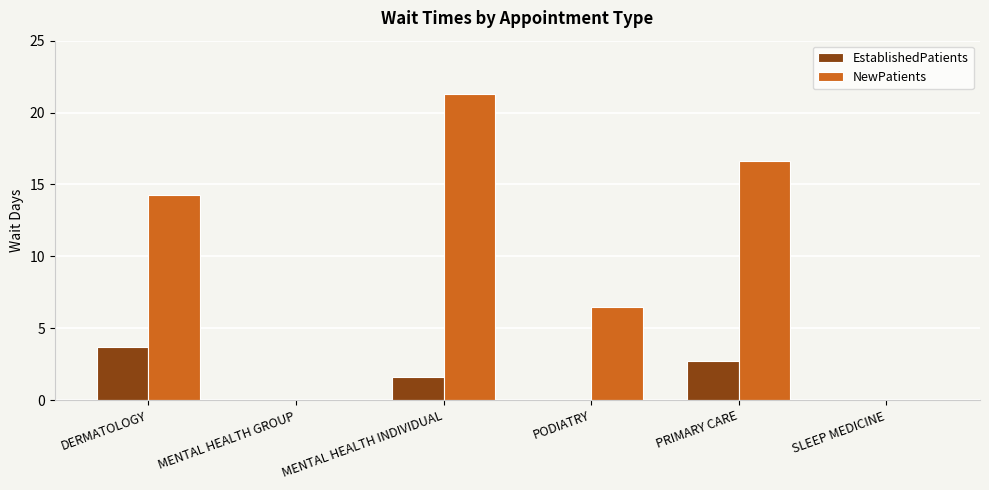

Reading left to right, transcribe all the data shown in this chart.

EstablishedPatients: DERMATOLOGY=3.7	MENTAL HEALTH GROUP=0.0	MENTAL HEALTH INDIVIDUAL=1.6	PODIATRY=0.0	PRIMARY CARE=2.7	SLEEP MEDICINE=0.0
NewPatients: DERMATOLOGY=14.3	MENTAL HEALTH GROUP=0.0	MENTAL HEALTH INDIVIDUAL=21.3	PODIATRY=6.5	PRIMARY CARE=16.6	SLEEP MEDICINE=0.0